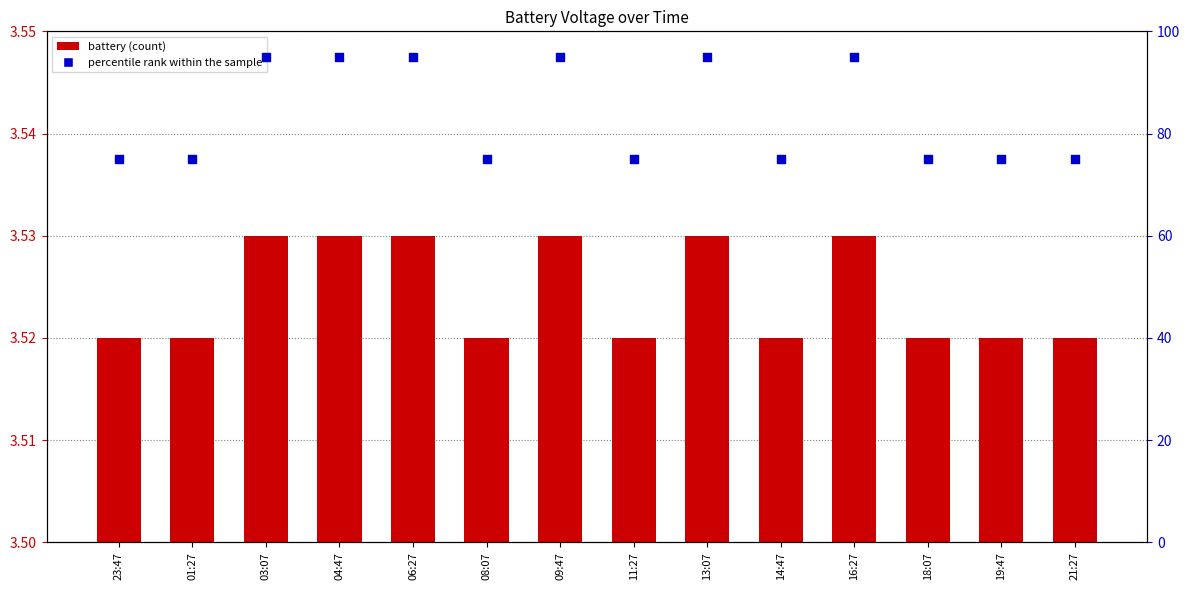

Which series has the largest total across all categories?

percentile rank within the sample